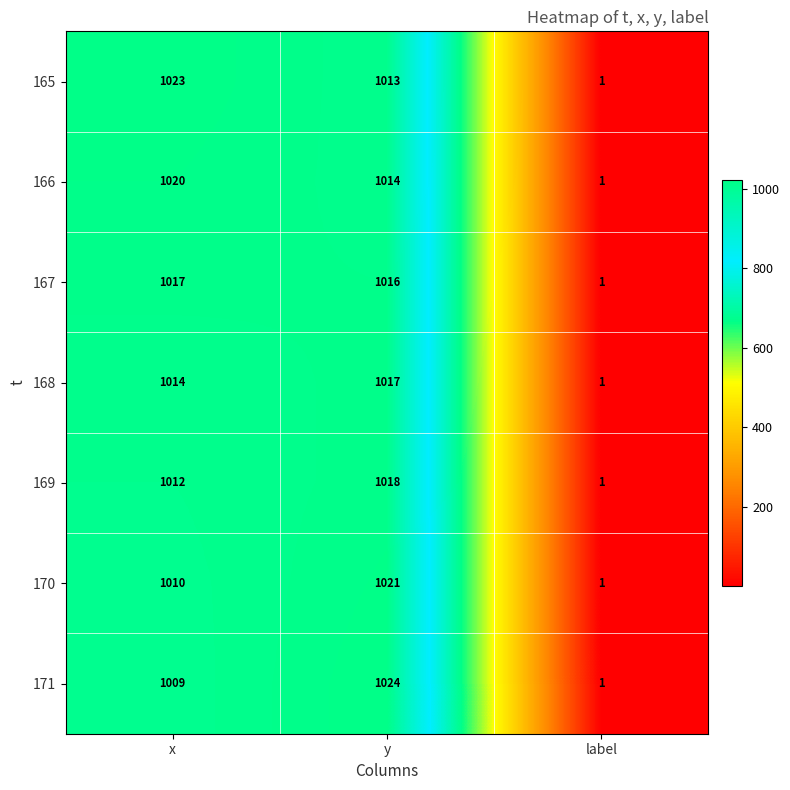

Which series has the largest total across all categories?

165